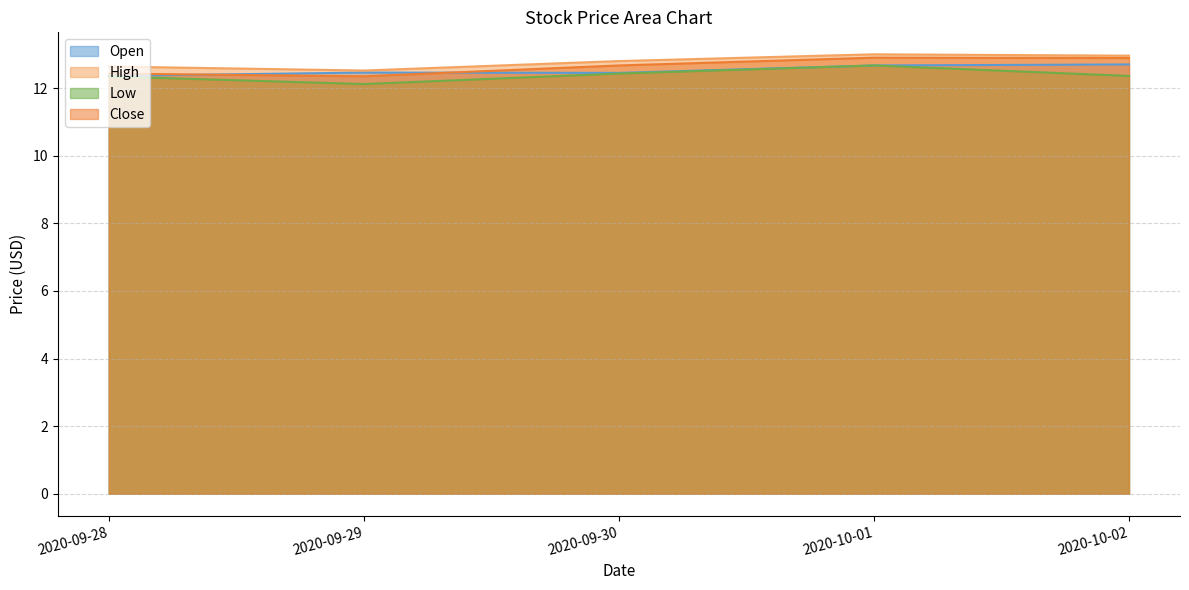

Is it true that Open equals 6.7 at 2020-10-02?

False